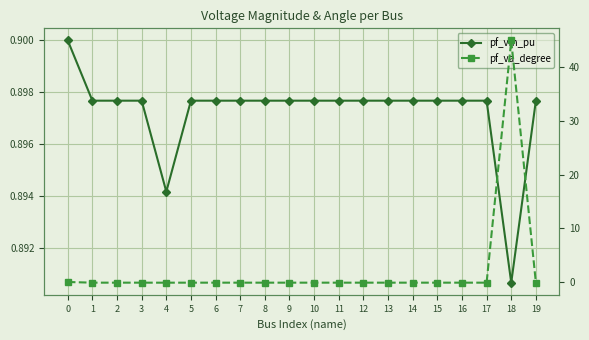

Rank the series by their maximum value, from highest to lowest.

pf_va_degree, pf_vm_pu